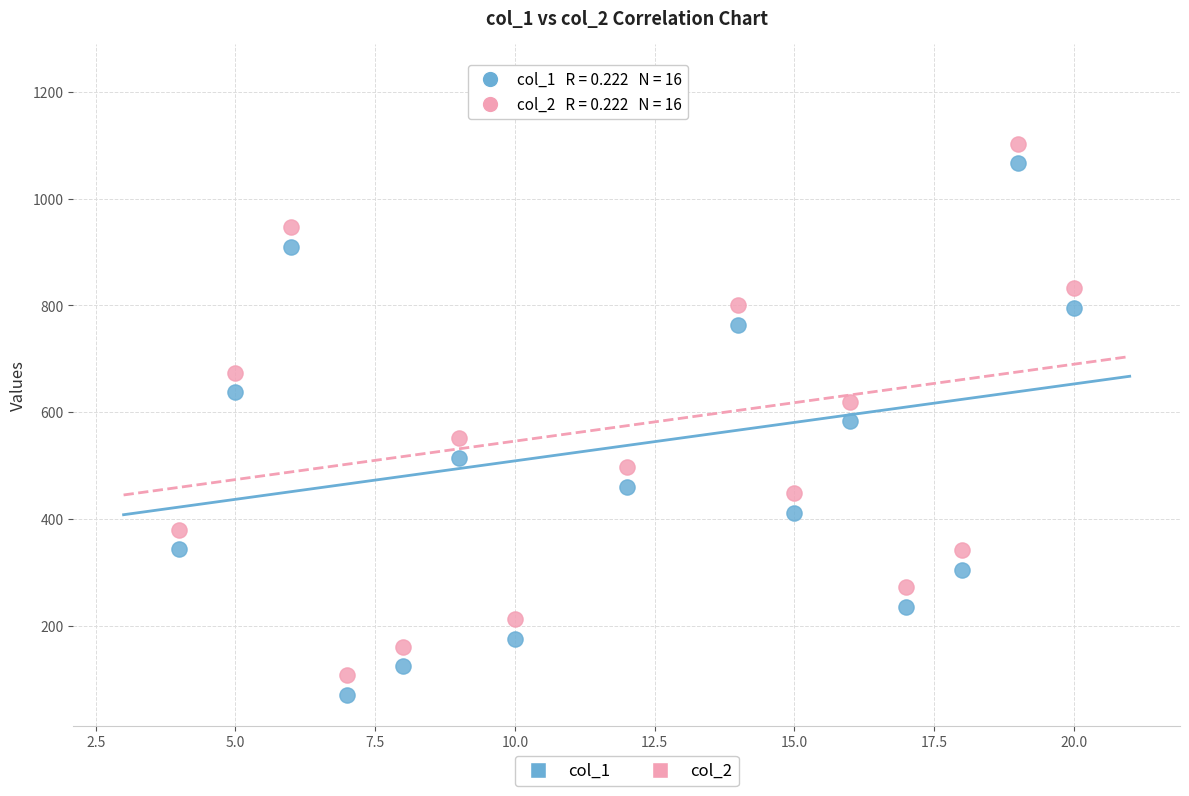

Across all data points, what is the range of X values (max minus min)?

16